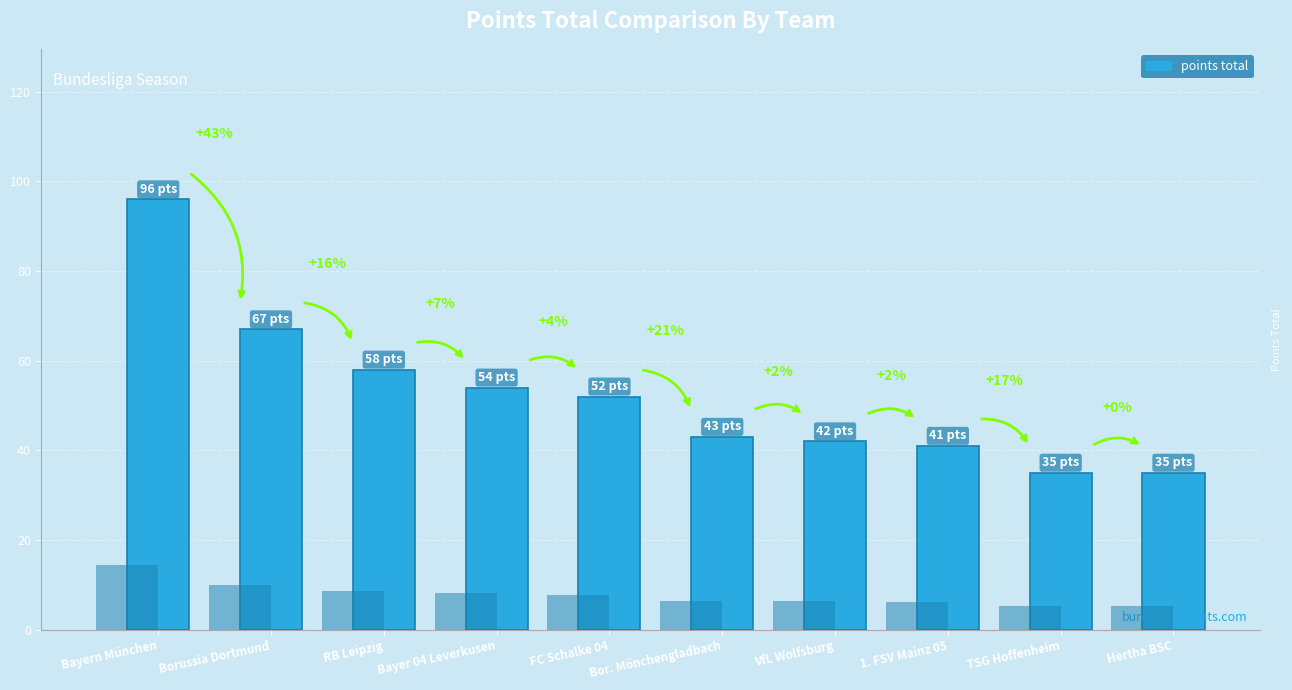

At which category does the chart reach its minimum across all series?

TSG Hoffenheim